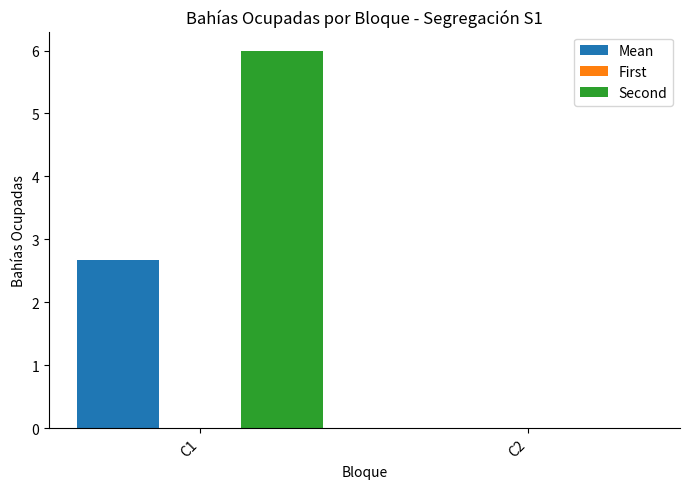

The value of Second at C1 is 1.3. True or false?

False